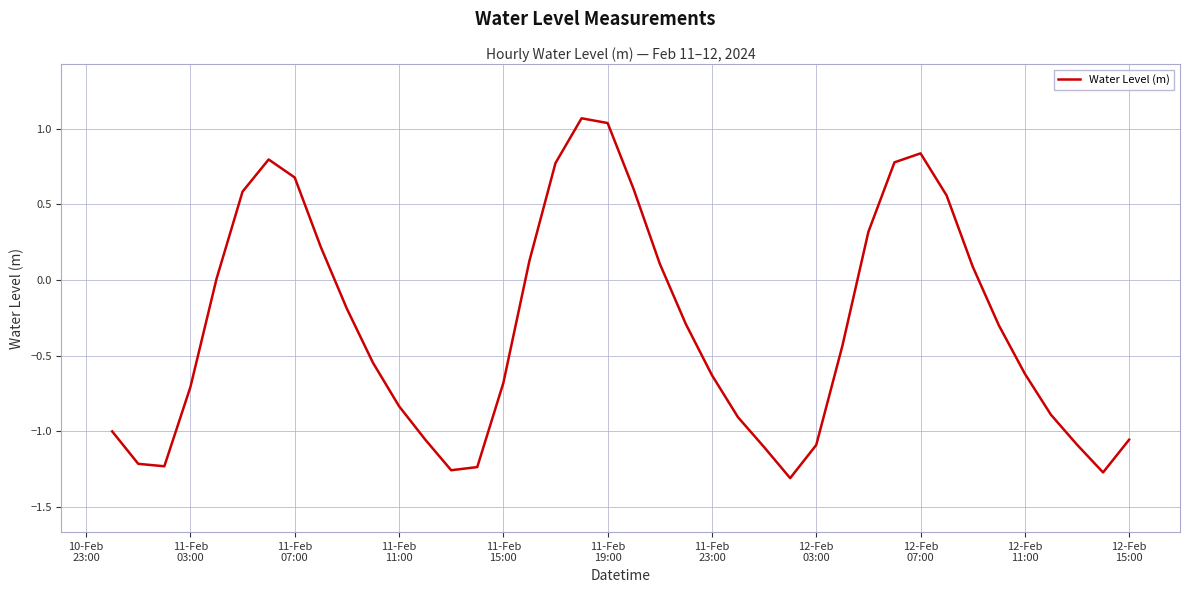

What is the sum of all values?

-12.3